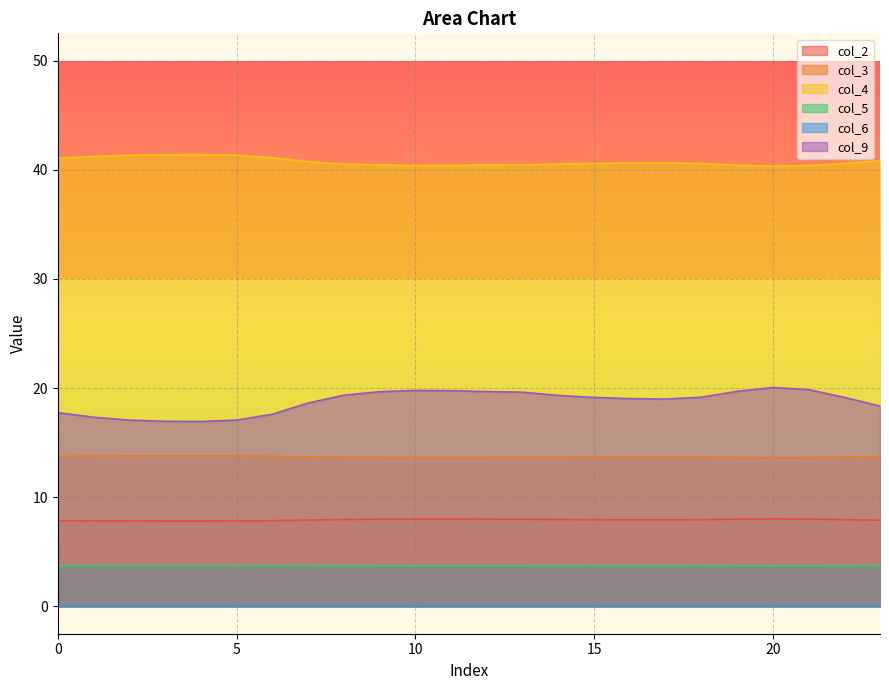

Which series has the largest total across all categories?

col_4